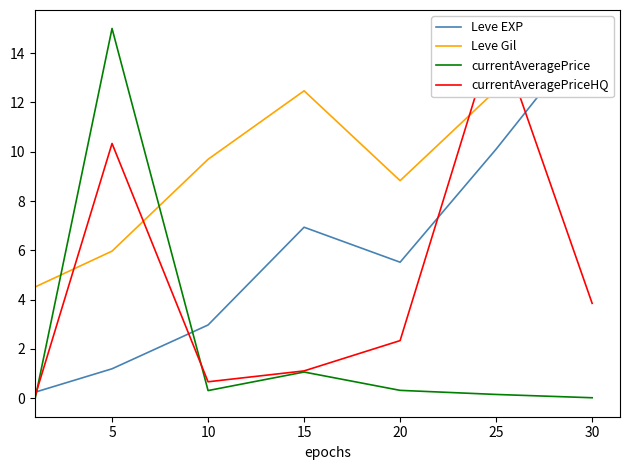

Which series has the widest spread of values?

currentAveragePrice